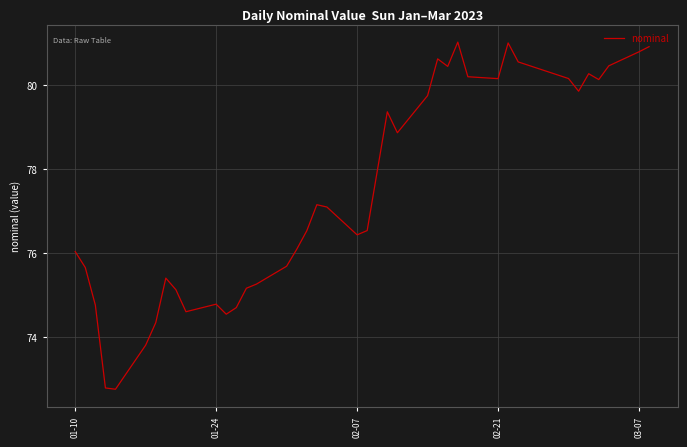

Does the chart display data point markers on the line(s)?

No